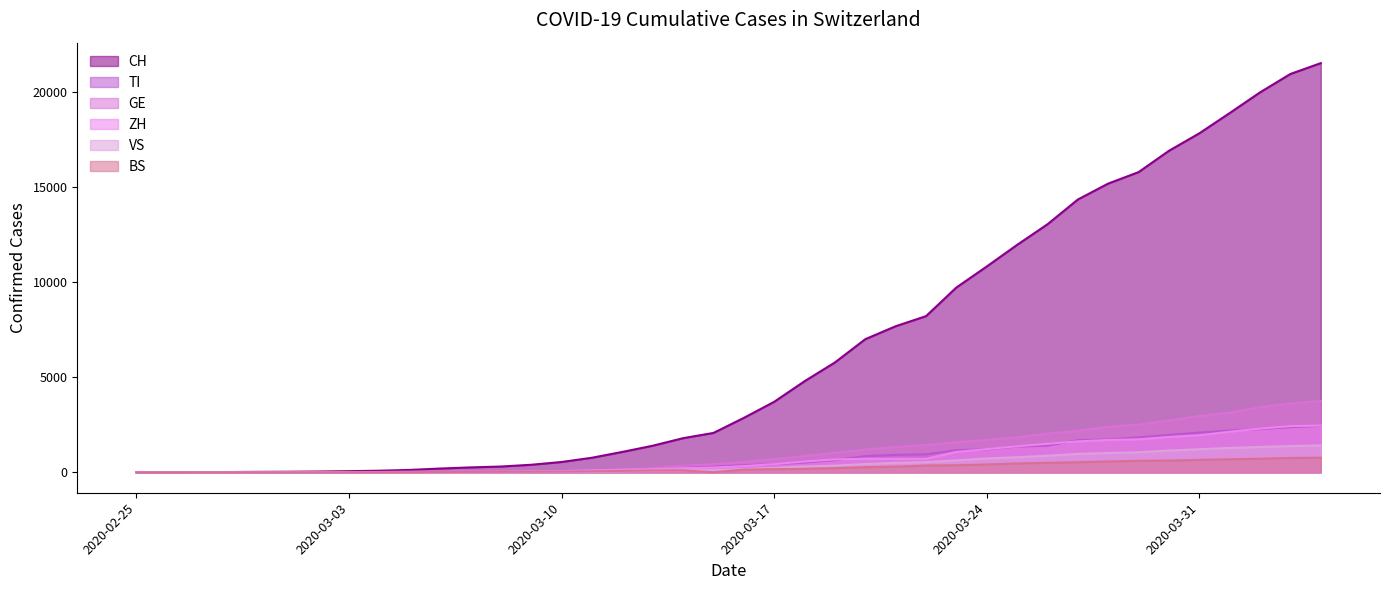

Reading right to left, list all the values displayed in this chart.

CH: 2020-04-04=21529	2020-04-03=20959	2020-04-02=19991	2020-04-01=18902	2020-03-31=17836	2020-03-30=16917	2020-03-29=15795	2020-03-28=15192	2020-03-27=14353	2020-03-26=13051	2020-03-25=11967	2020-03-24=10828	2020-03-23=9724	2020-03-22=8216	2020-03-21=7685	2020-03-20=7004	2020-03-19=5780	2020-03-18=4792	2020-03-17=3709	2020-03-16=2863	2020-03-15=2071	2020-03-14=1795	2020-03-13=1398	2020-03-12=1072	2020-03-11=766	2020-03-10=542	2020-03-09=396	2020-03-08=303	2020-03-07=257	2020-03-06=197	2020-03-05=125	2020-03-04=83	2020-03-03=59	2020-03-02=40	2020-03-01=29	2020-02-29=23	2020-02-28=13	2020-02-27=6	2020-02-26=2	2020-02-25=0
TI: 2020-04-04=2442	2020-04-03=2377	2020-04-02=2271	2020-04-01=2195	2020-03-31=2091	2020-03-30=1962	2020-03-29=1837	2020-03-28=1727	2020-03-27=1688	2020-03-26=1401	2020-03-25=1354	2020-03-24=1209	2020-03-23=1162	2020-03-22=945	2020-03-21=916	2020-03-20=849	2020-03-19=638	2020-03-18=511	2020-03-17=426	2020-03-16=368	2020-03-15=293	2020-03-14=265	2020-03-13=206	2020-03-12=163	2020-03-11=108	2020-03-10=75	2020-03-09=61	2020-03-08=49	2020-03-07=41	2020-03-06=28	2020-03-05=25	2020-03-04=13	2020-03-03=8	2020-03-02=4	2020-03-01=2	2020-02-29=2	2020-02-28=1	2020-02-27=1	2020-02-26=1	2020-02-25=0
GE: 2020-04-04=3753	2020-04-03=3621	2020-04-02=3420	2020-04-01=3137	2020-03-31=2958	2020-03-30=2721	2020-03-29=2505	2020-03-28=2393	2020-03-27=2190	2020-03-26=2033	2020-03-25=1837	2020-03-24=1699	2020-03-23=1582	2020-03-22=1430	2020-03-21=1331	2020-03-20=1194	2020-03-19=1027	2020-03-18=848	2020-03-17=692	2020-03-16=544	2020-03-15=423	2020-03-14=340	2020-03-13=222	2020-03-12=150	2020-03-11=109	2020-03-10=76	2020-03-09=56	2020-03-08=40	2020-03-07=38	2020-03-06=25	2020-03-05=17	2020-03-04=14	2020-03-03=13	2020-03-02=10	2020-03-01=9	2020-02-29=8	2020-02-28=4	2020-02-27=1	2020-02-26=1	2020-02-25=0
ZH: 2020-04-04=2461	2020-04-03=2428	2020-04-02=2300	2020-04-01=2136	2020-03-31=1947	2020-03-30=1859	2020-03-29=1733	2020-03-28=1701	2020-03-27=1627	2020-03-26=1500	2020-03-25=1368	2020-03-24=1221	2020-03-23=1073	2020-03-22=711	2020-03-21=711	2020-03-20=711	2020-03-19=679	2020-03-18=568	2020-03-17=429	2020-03-16=326	2020-03-15=250	2020-03-14=218	2020-03-13=163	2020-03-12=140	2020-03-11=101	2020-03-10=62	2020-03-09=49	2020-03-08=40	2020-03-07=34	2020-03-06=29	2020-03-05=23	2020-03-04=15	2020-03-03=13	2020-03-02=10	2020-03-01=7	2020-02-29=6	2020-02-28=2	2020-02-27=2	2020-02-26=0	2020-02-25=0
VS: 2020-04-04=1416	2020-04-03=1383	2020-04-02=1334	2020-04-01=1282	2020-03-31=1211	2020-03-30=1144	2020-03-29=1055	2020-03-28=1017	2020-03-27=968	2020-03-26=874	2020-03-25=793	2020-03-24=728	2020-03-23=628	2020-03-22=535	2020-03-21=498	2020-03-20=436	2020-03-19=349	2020-03-18=312	2020-03-17=225	2020-03-16=172	2020-03-15=115	2020-03-14=98	2020-03-13=76	2020-03-12=53	2020-03-11=30	2020-03-10=22	2020-03-09=17	2020-03-08=12	2020-03-07=7	2020-03-06=6	2020-03-05=5	2020-03-04=4	2020-03-03=3	2020-03-02=3	2020-03-01=2	2020-02-29=1	2020-02-28=1	2020-02-27=0	2020-02-26=0	2020-02-25=0
BS: 2020-04-04=767	2020-04-03=754	2020-04-02=714	2020-04-01=687	2020-03-31=653	2020-03-30=617	2020-03-29=605	2020-03-28=569	2020-03-27=530	2020-03-26=501	2020-03-25=462	2020-03-24=410	2020-03-23=374	2020-03-22=356	2020-03-21=297	2020-03-20=270	2020-03-19=220	2020-03-18=181	2020-03-17=164	2020-03-16=143	2020-03-15=0	2020-03-14=100	2020-03-13=92	2020-03-12=73	2020-03-11=49	2020-03-10=33	2020-03-09=28	2020-03-08=24	2020-03-07=21	2020-03-06=15	2020-03-05=8	2020-03-04=3	2020-03-03=3	2020-03-02=1	2020-03-01=1	2020-02-29=1	2020-02-28=1	2020-02-27=1	2020-02-26=0	2020-02-25=0